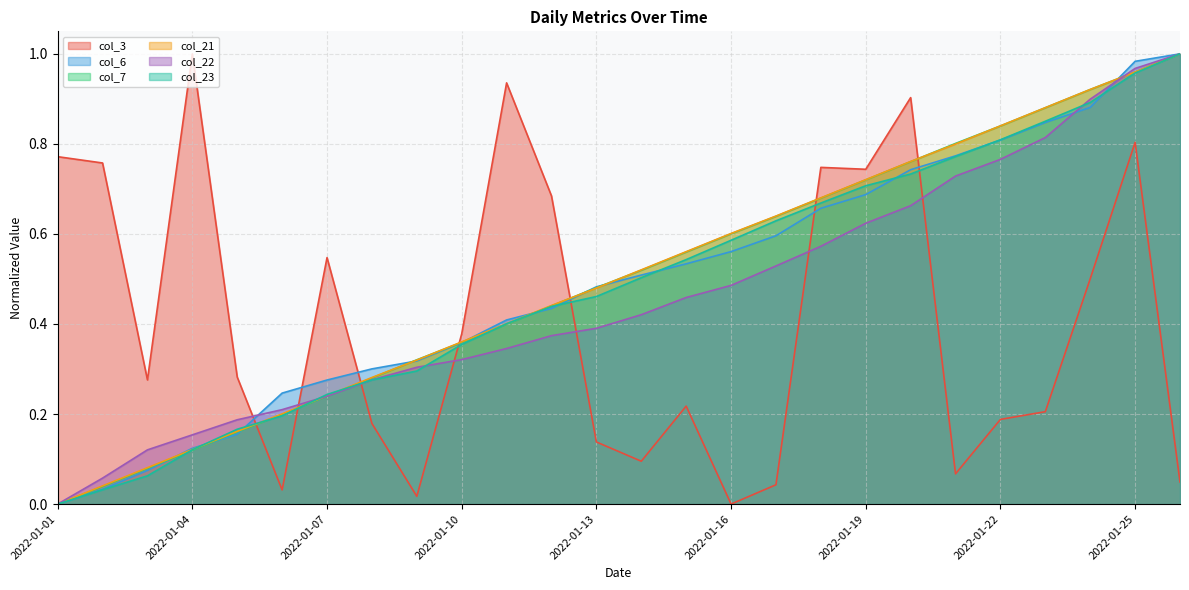

At 2022-01-19, list the series in order from smallest to largest.

col_22, col_6, col_23, col_7, col_21, col_3